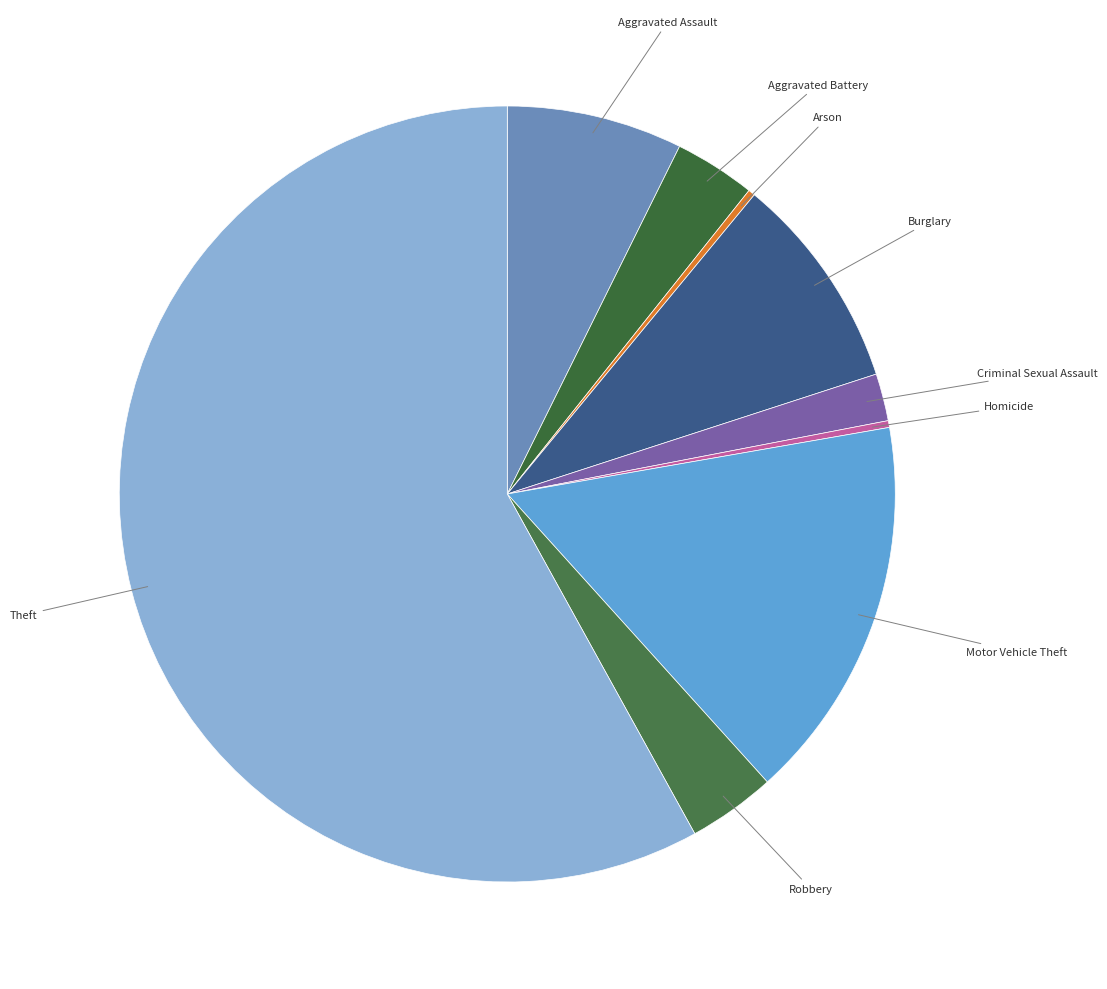

Does any single category account for the majority?

Yes